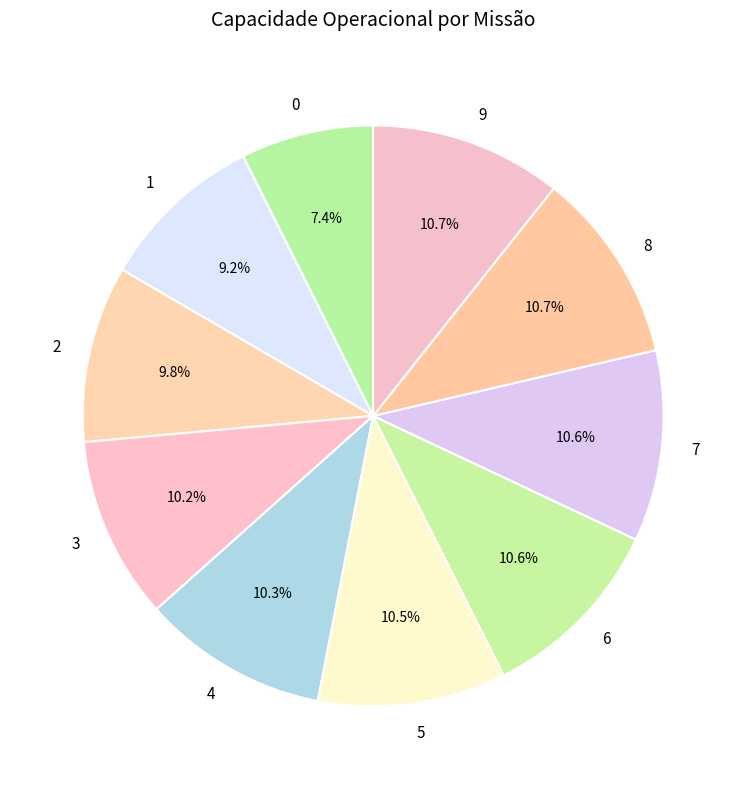

Count the number of slices in the pie.

10